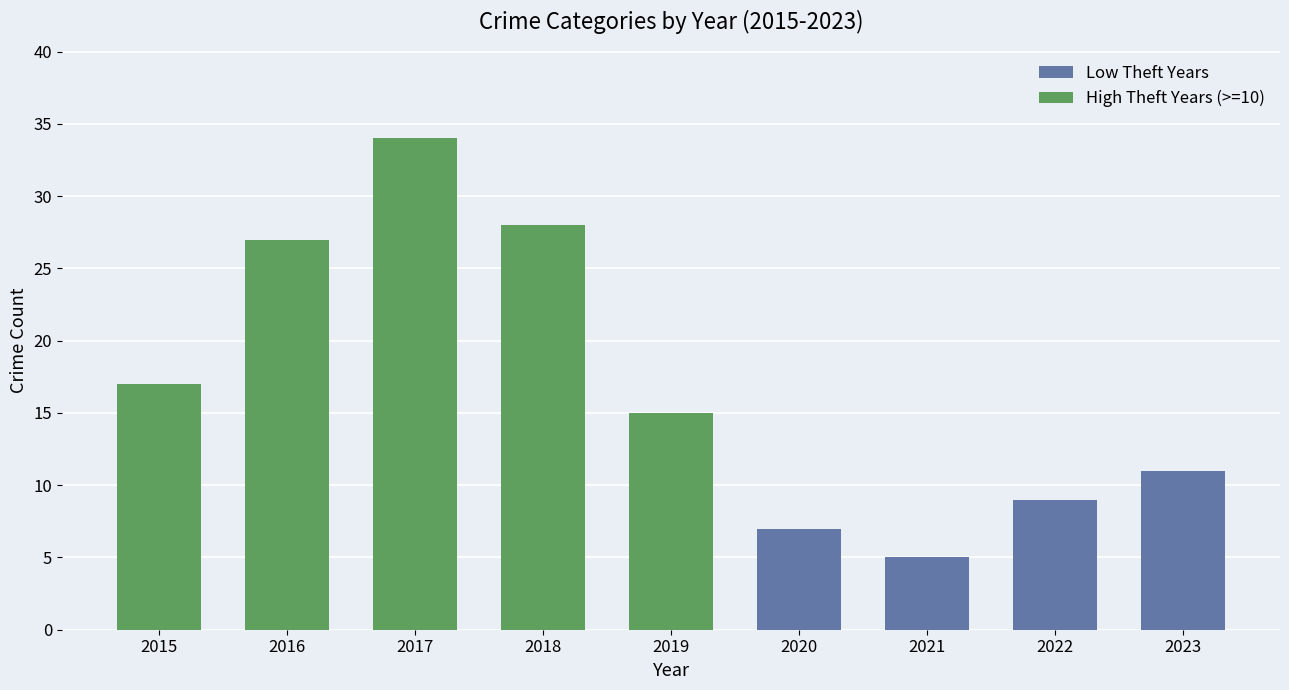

The value at 2023 is 11. True or false?

True